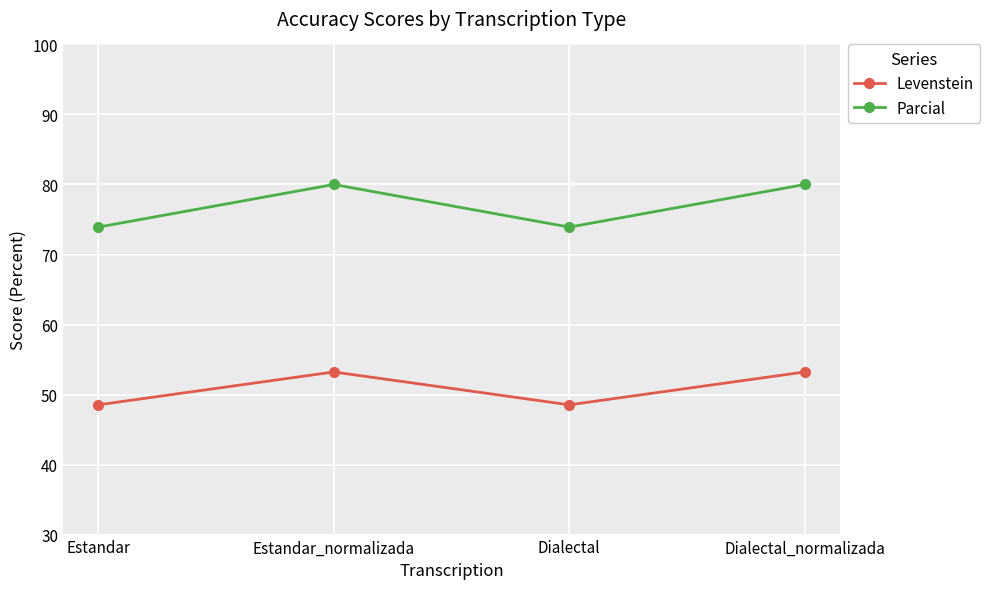

What is the spread (max minus min) of values at Dialectal_normalizada?

26.8